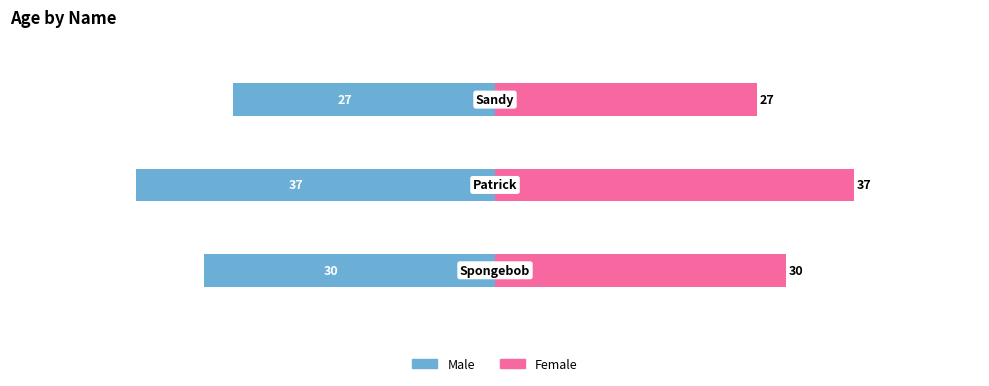

Which series changed the most between 0 and 2?

Male